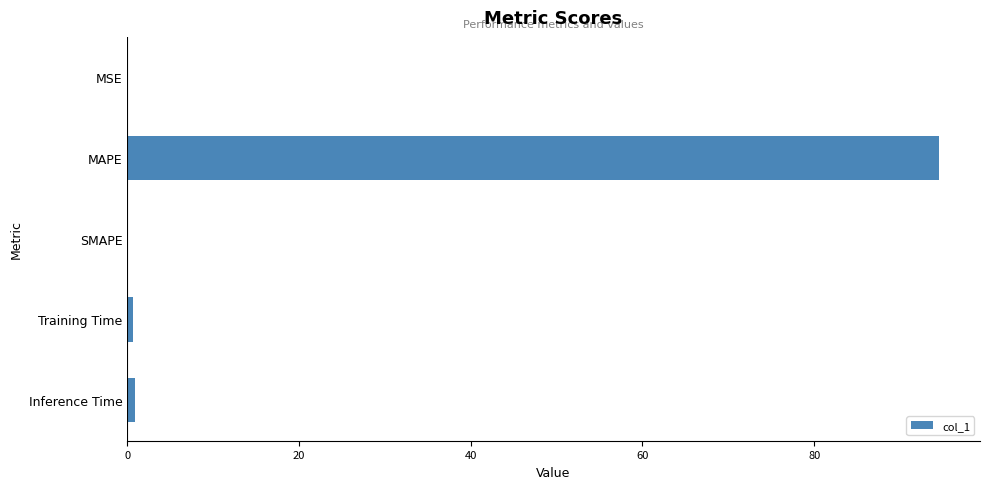

The chart shows a value of 0.0 at SMAPE. True or false?

True